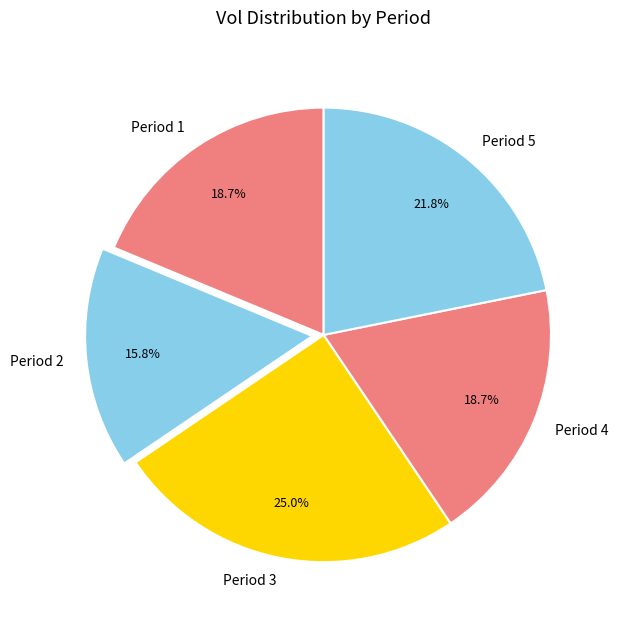

What portion of the pie excludes Period 2?

84.2%